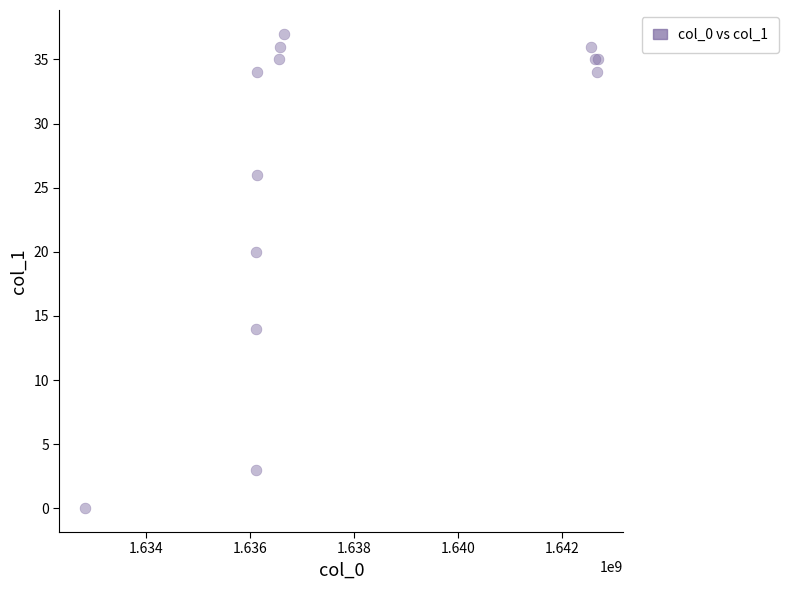

What Y value in the scatter plot is closest to 18?

20